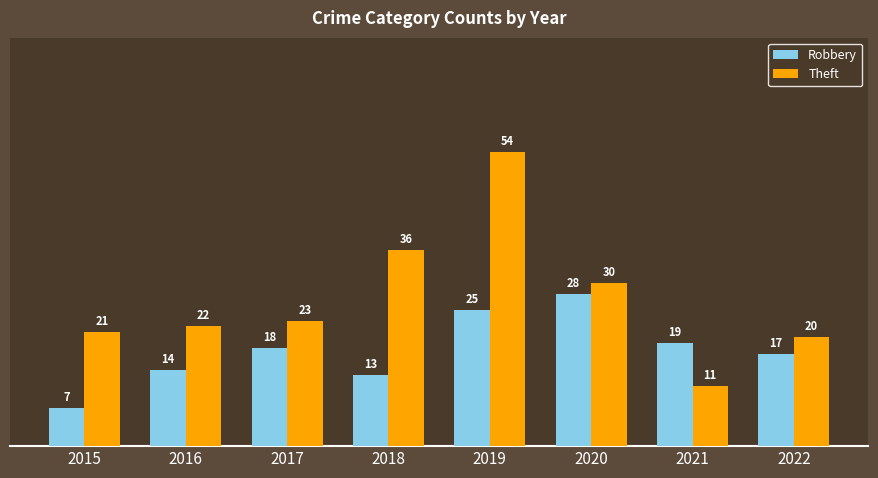

List the series in order of their peak value, lowest first.

Robbery, Theft